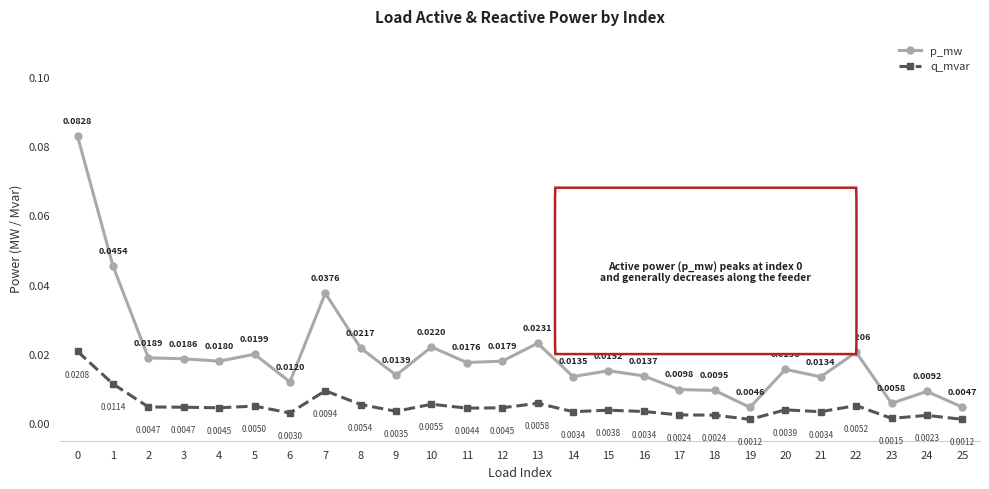

What are all the series names shown in the legend?

p_mw, q_mvar